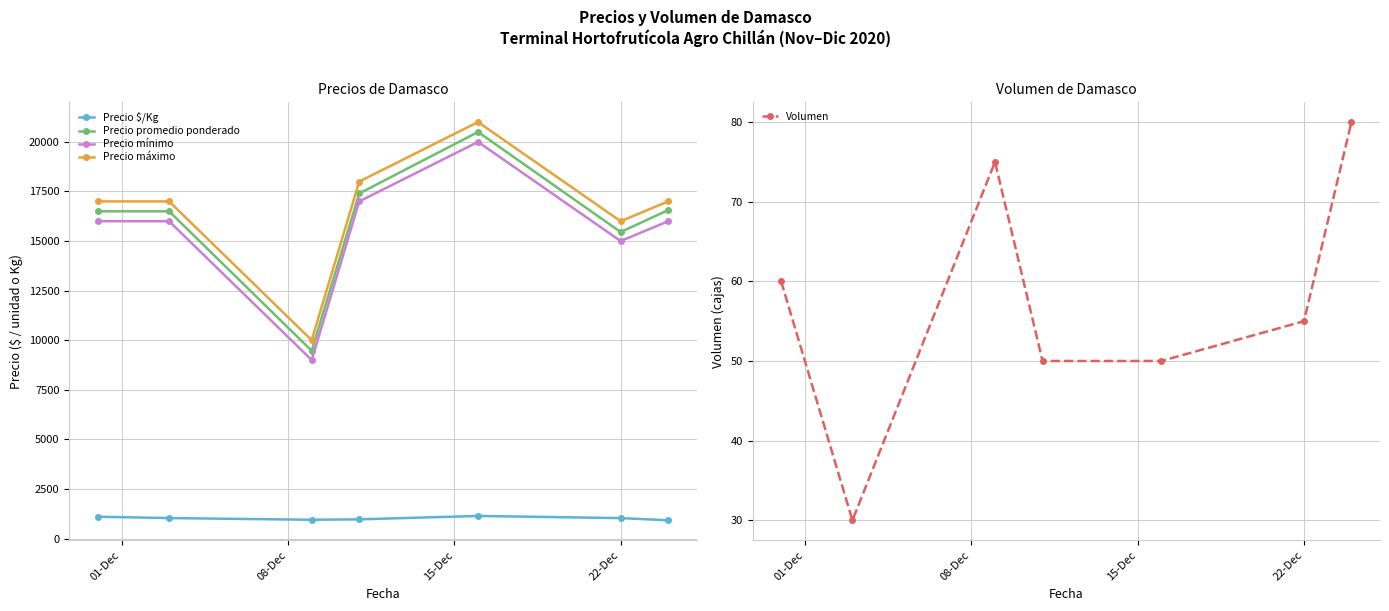

True or false: Volumen and Precio $/Kg intersect in this chart.

False